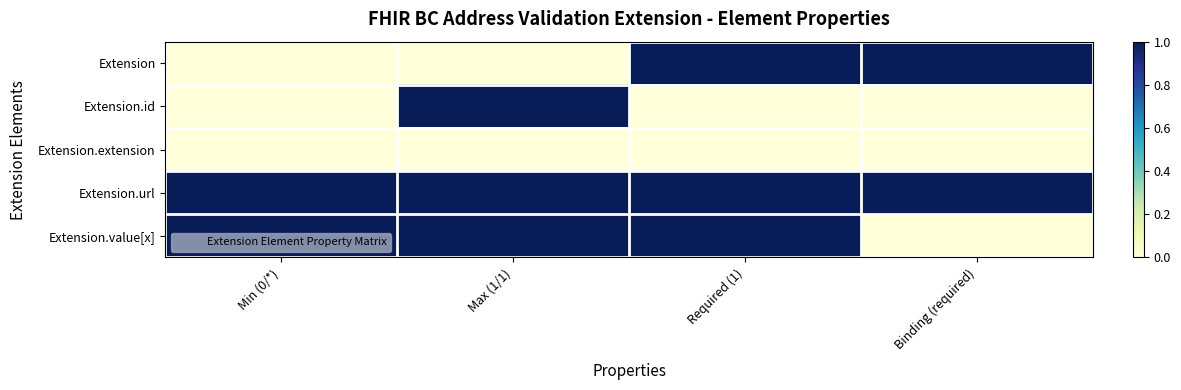

At Max (1/1), list the series in order from smallest to largest.

Extension, Extension.extension, Extension.id, Extension.url, Extension.value[x]